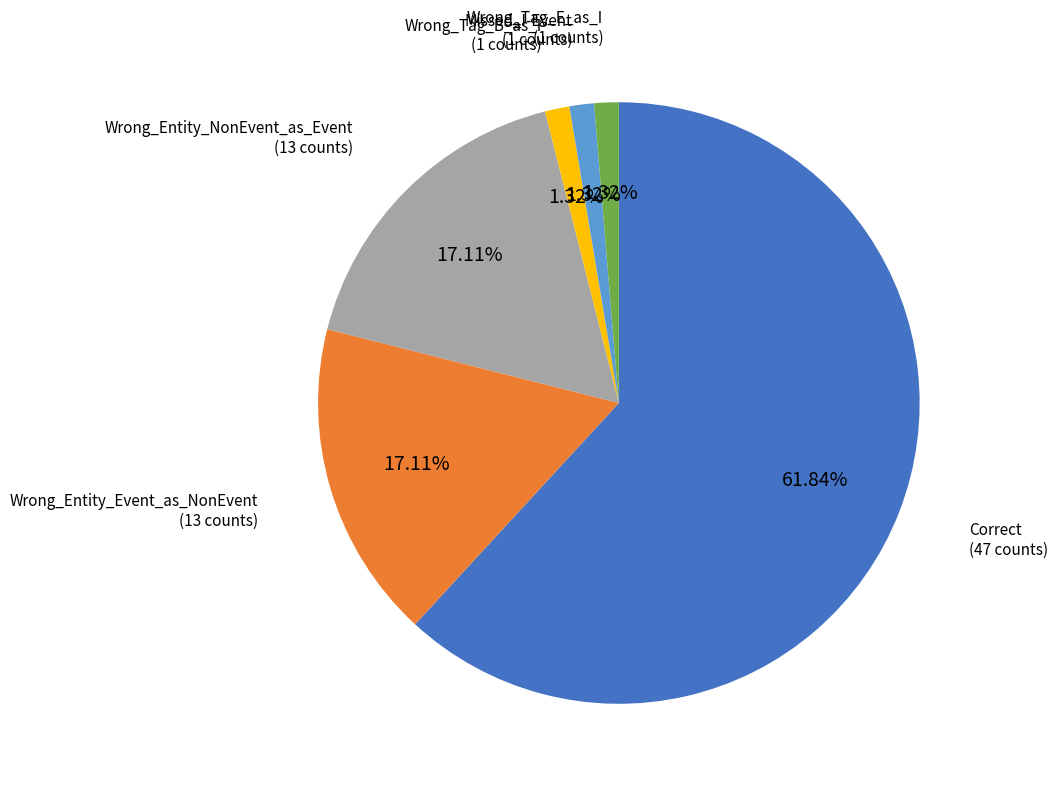

Does any single category account for the majority?

Yes